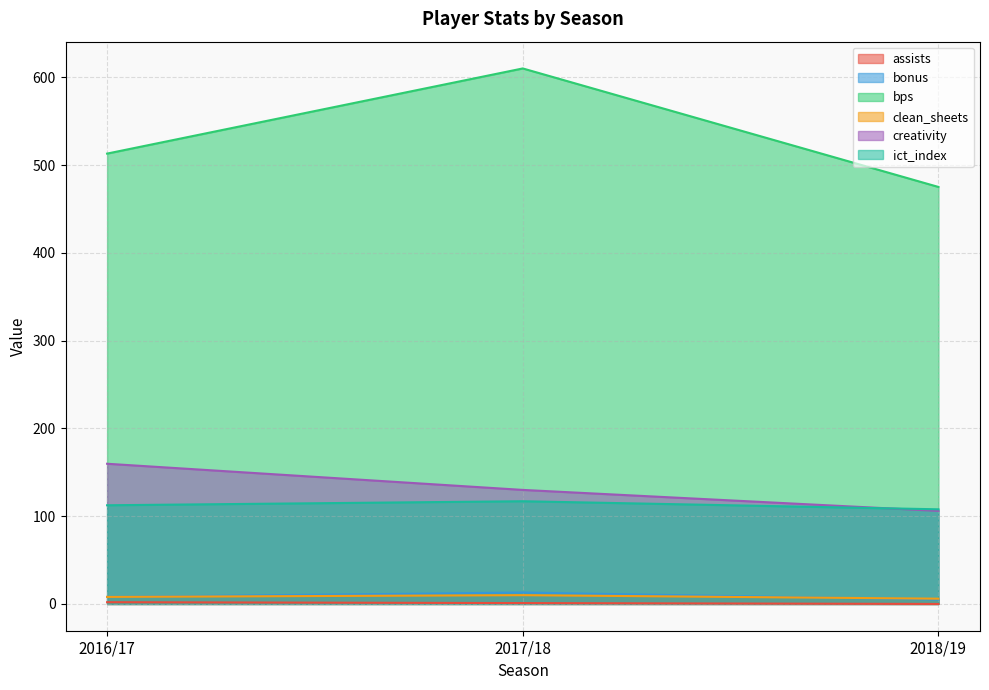

What is the spread (max minus min) of values at 2017/18?

609.0